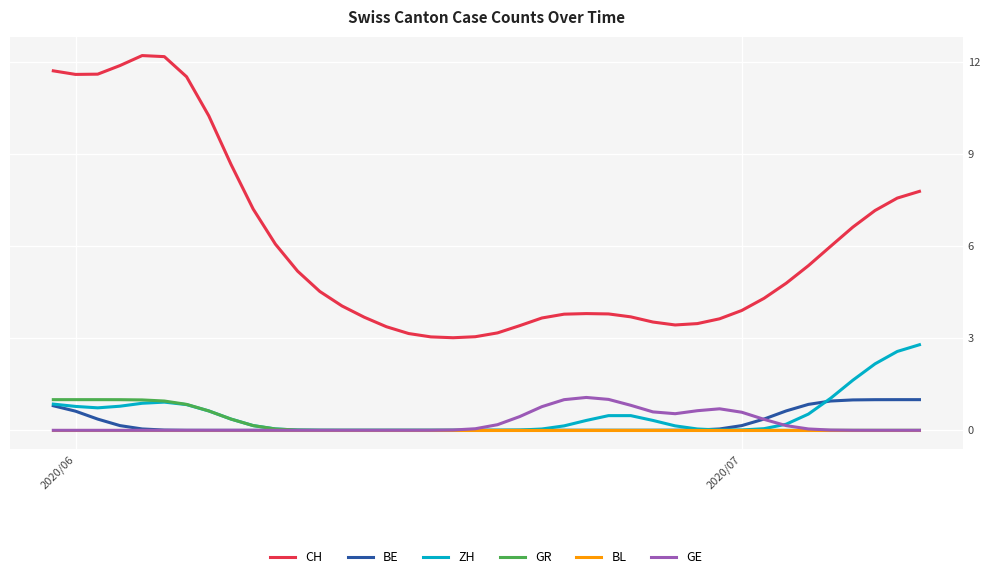

True or false: BE and CH intersect in this chart.

False